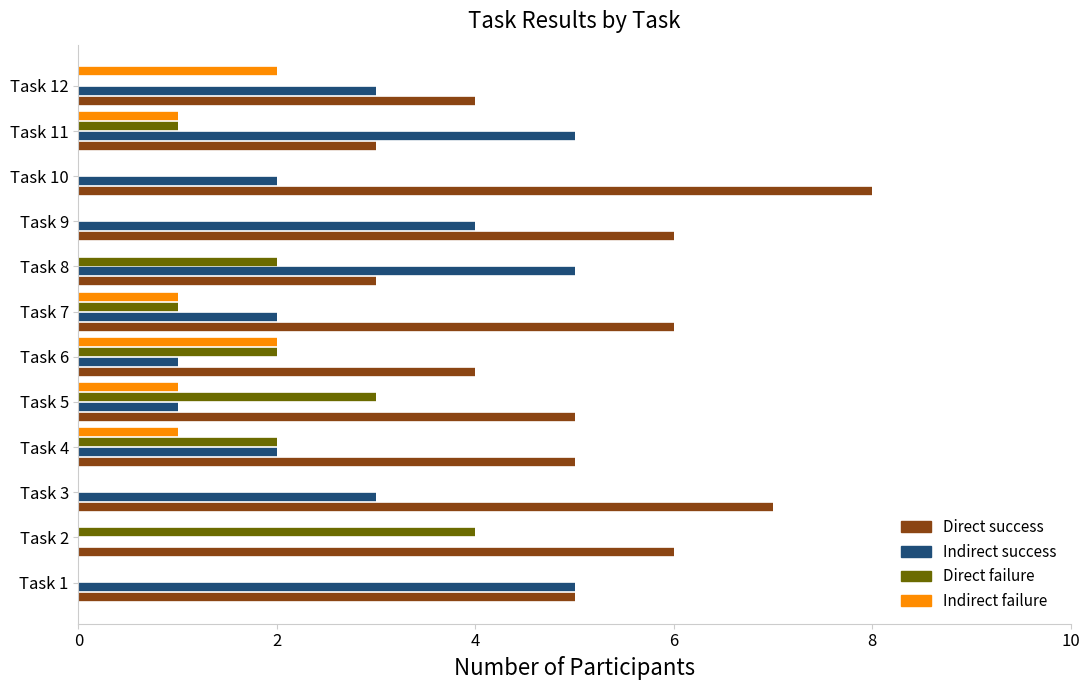

What is the difference between the Indirect success values at Task 12 and Task 5?

2